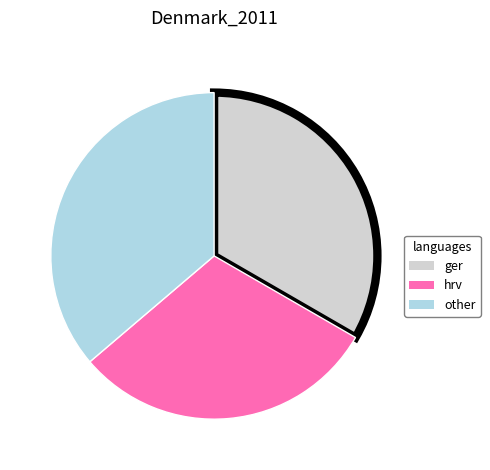

What is the largest slice in the pie chart?

other